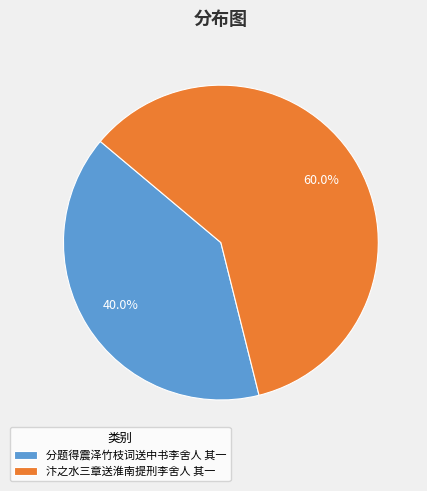

Is it true that 分题得震泽竹枝词送中书李舍人 其一 is 29% of the pie?

False